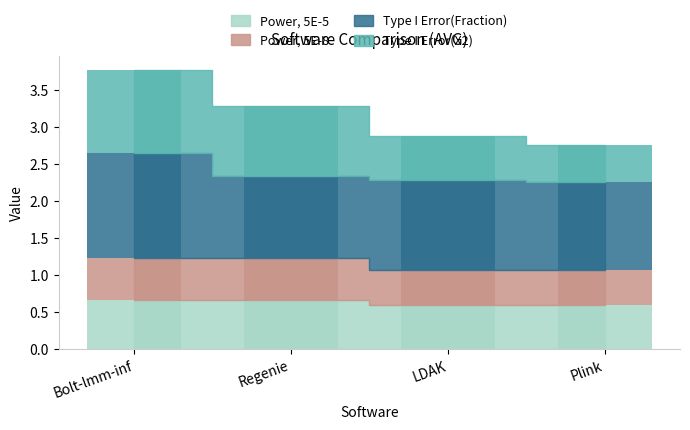

What is the smallest value displayed?

0.5